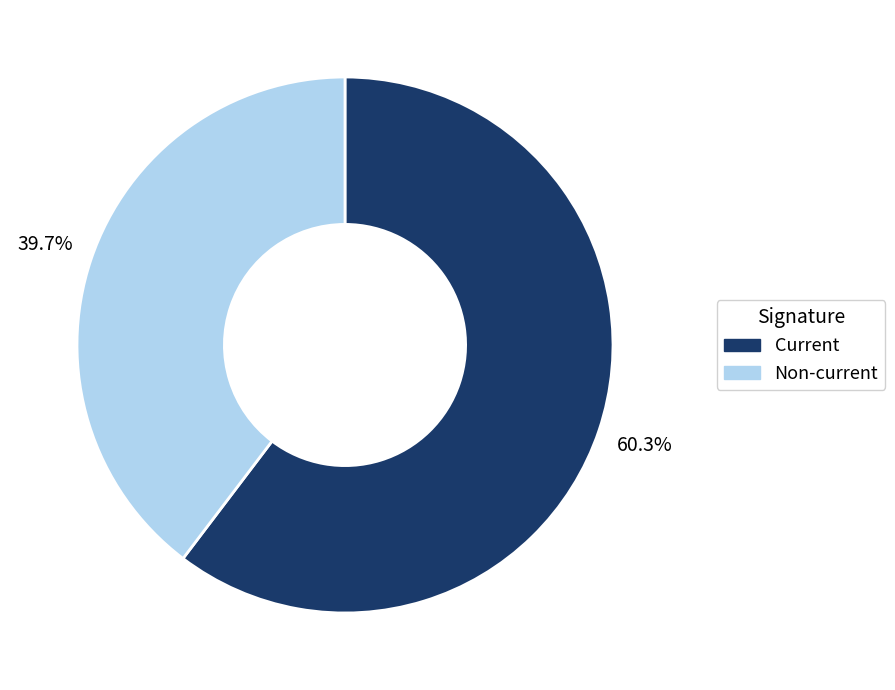

Is there any slice that represents more than half of the pie?

Yes